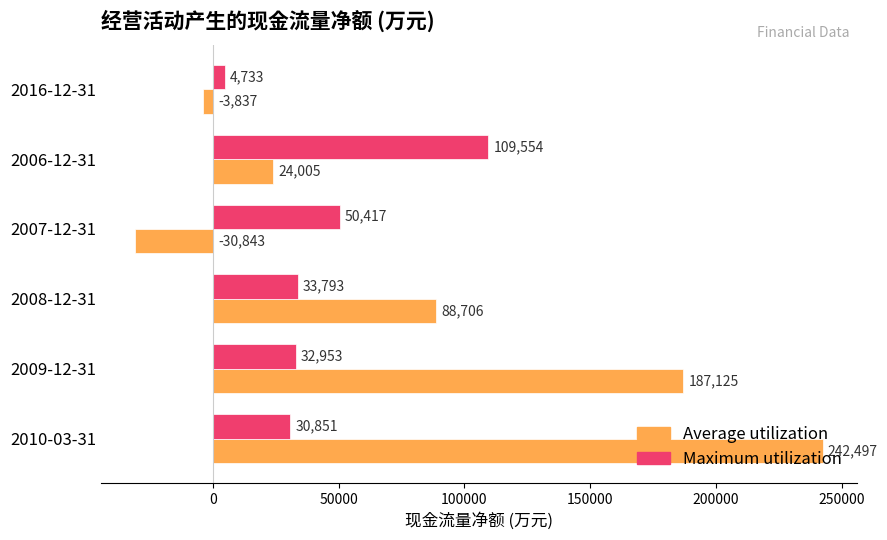

How many data points does each series have?

6